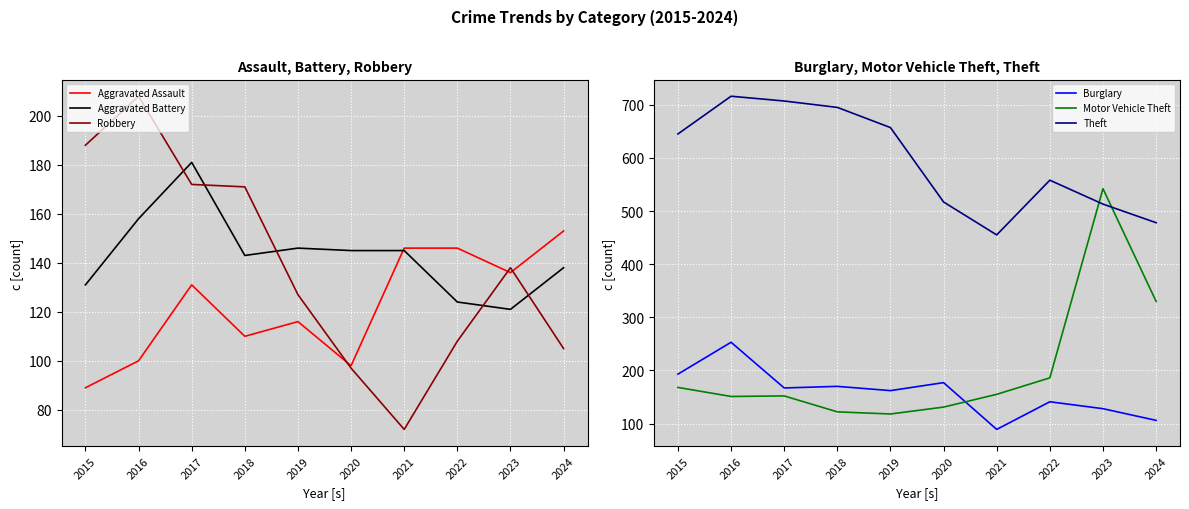

What are all the series names shown in the legend?

Aggravated Assault, Aggravated Battery, Robbery, Burglary, Motor Vehicle Theft, Theft